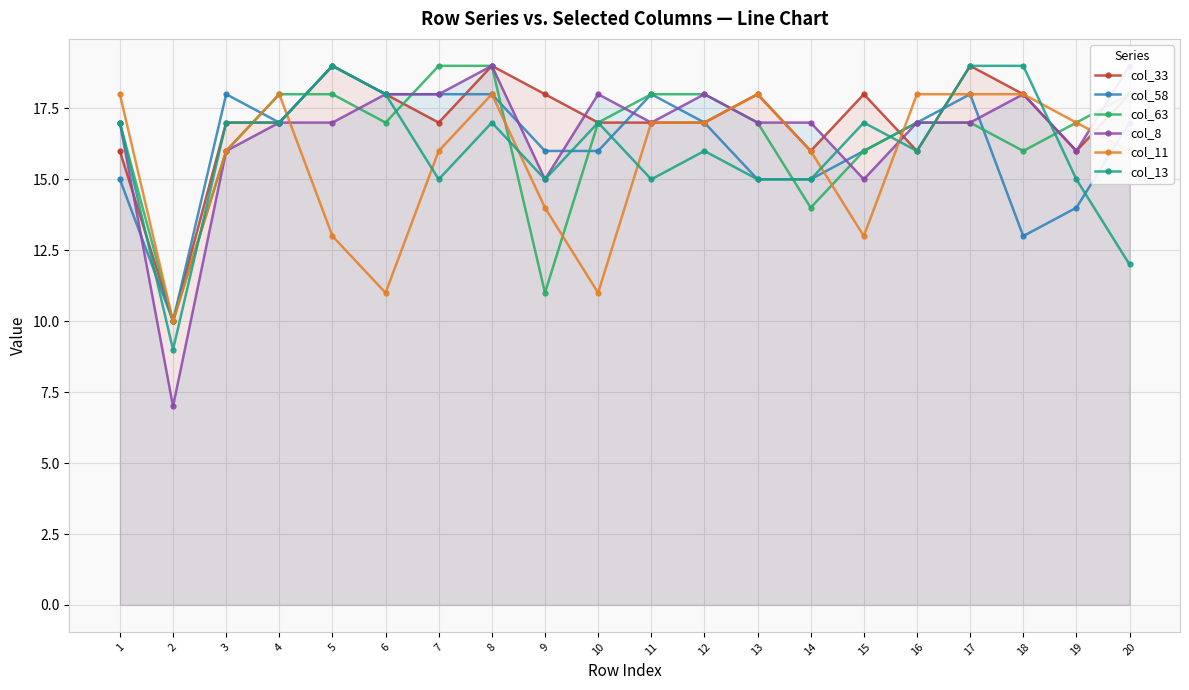

The value of col_63 at 4 is 10. True or false?

False